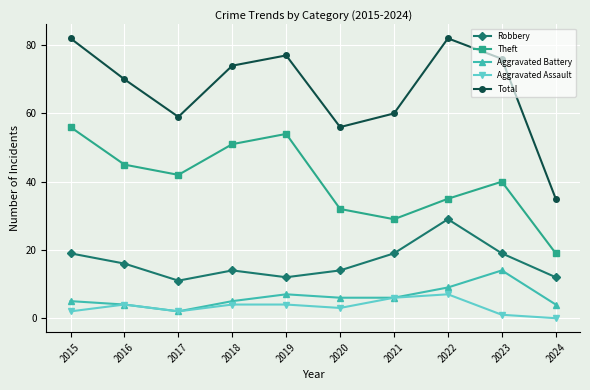

How many interior local peaks does the Aggravated Battery series have?

2